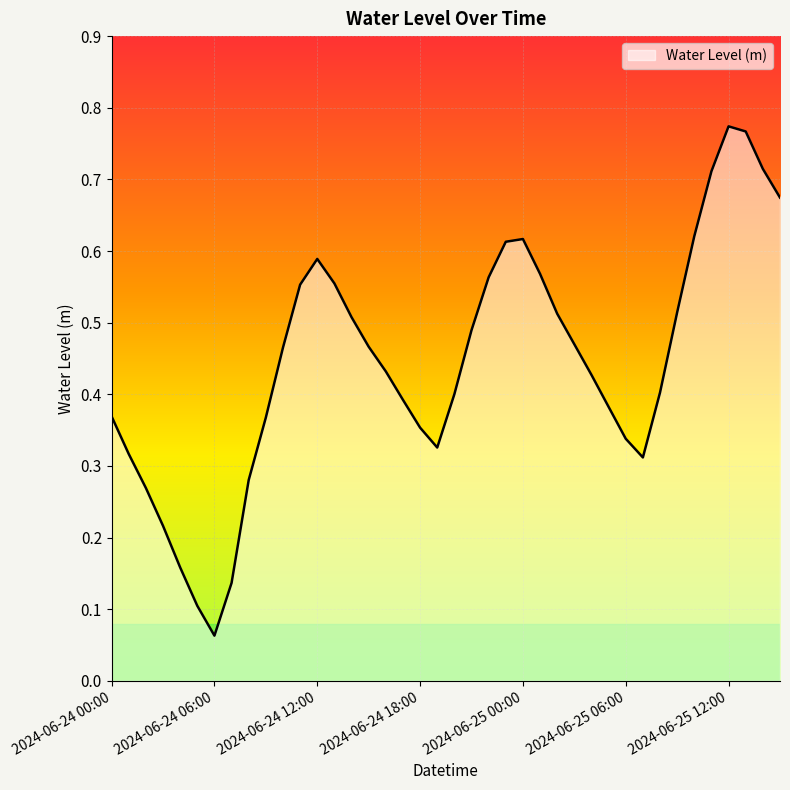

List the labels in order of value, smallest first.

2024-06-24 06:00, 2024-06-24 05:00, 2024-06-24 07:00, 2024-06-24 04:00, 2024-06-24 03:00, 2024-06-24 02:00, 2024-06-24 08:00, 2024-06-25 07:00, 2024-06-24 01:00, 2024-06-24 19:00, 2024-06-25 06:00, 2024-06-24 18:00, 2024-06-24 09:00, 2024-06-24 00:00, 2024-06-25 05:00, 2024-06-24 17:00, 2024-06-24 20:00, 2024-06-25 08:00, 2024-06-25 04:00, 2024-06-24 16:00, 2024-06-24 10:00, 2024-06-24 15:00, 2024-06-25 03:00, 2024-06-24 21:00, 2024-06-24 14:00, 2024-06-25 02:00, 2024-06-25 09:00, 2024-06-24 11:00, 2024-06-24 13:00, 2024-06-24 22:00, 2024-06-25 01:00, 2024-06-24 12:00, 2024-06-24 23:00, 2024-06-25 00:00, 2024-06-25 10:00, 2024-06-25 15:00, 2024-06-25 11:00, 2024-06-25 14:00, 2024-06-25 13:00, 2024-06-25 12:00